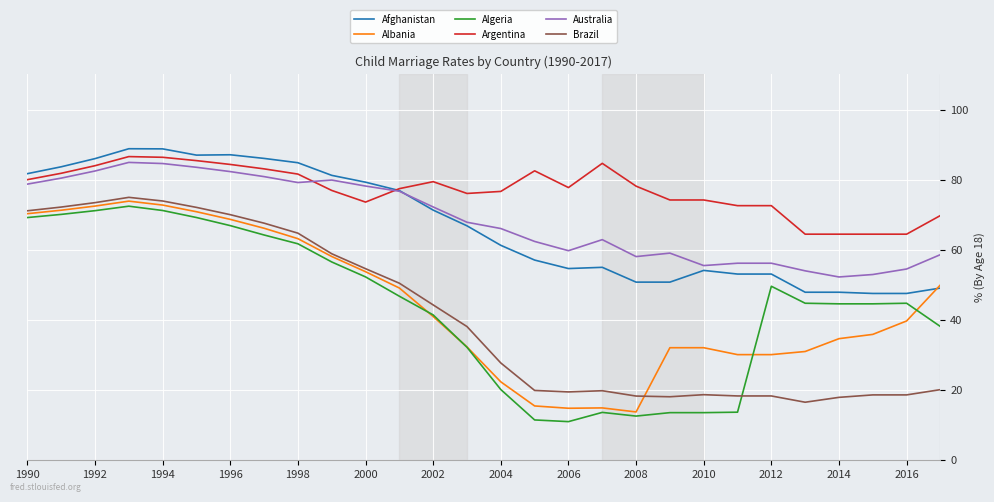

Which series has the largest total across all categories?

Argentina